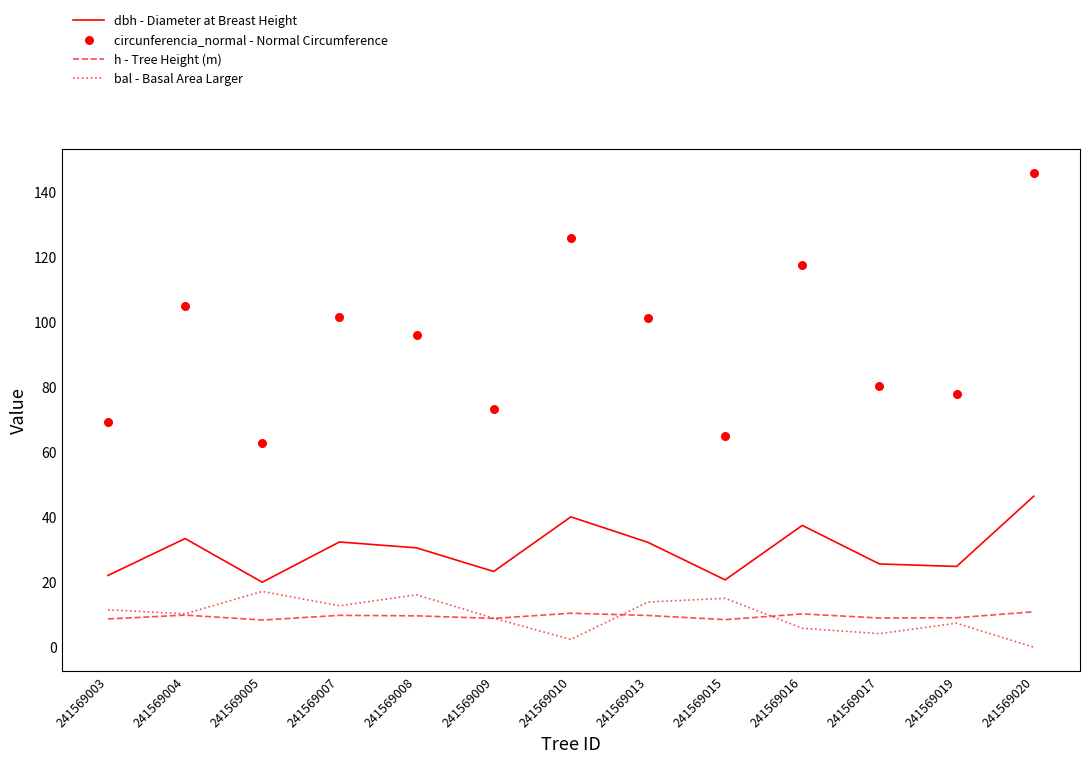

At which category is the sum across all series the highest?

241569020